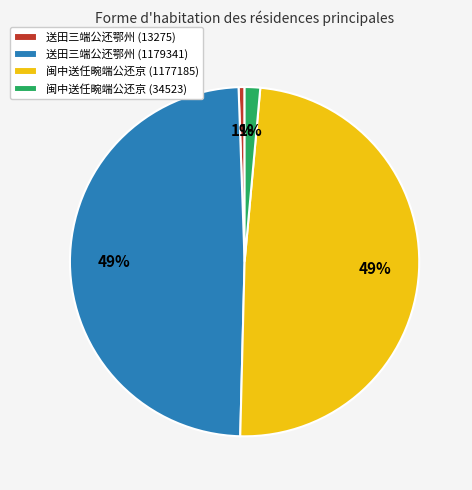

How many slices are in this pie chart?

4